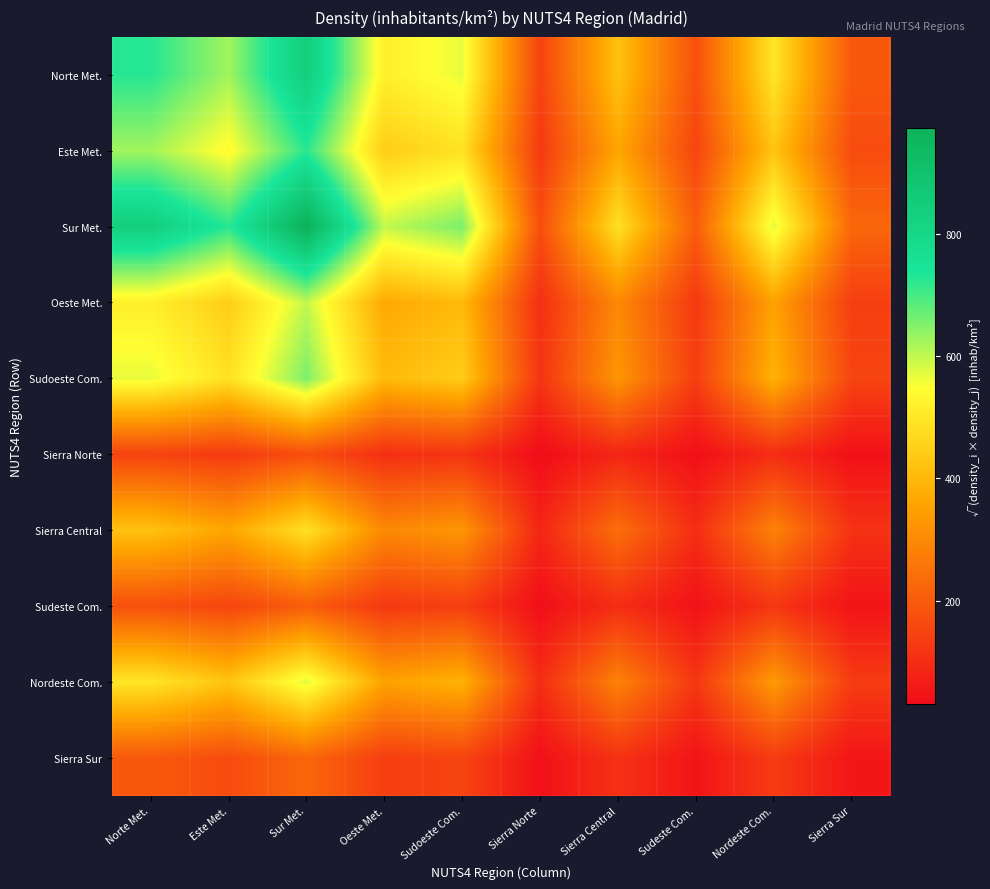

Which series has the widest spread of values?

Sur Met.